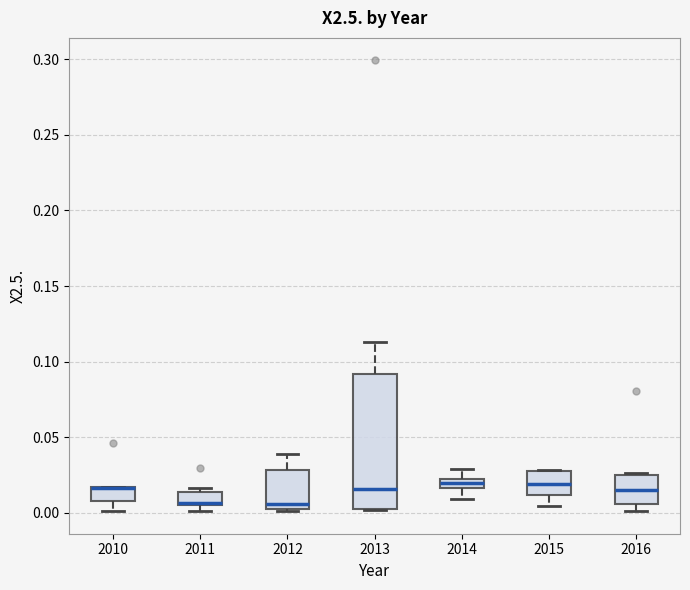

Where does the median line of the box at x = 2013 sit on the y-axis? The values are not printed on the chart, so give them approximately, as read against the axis.

0.015